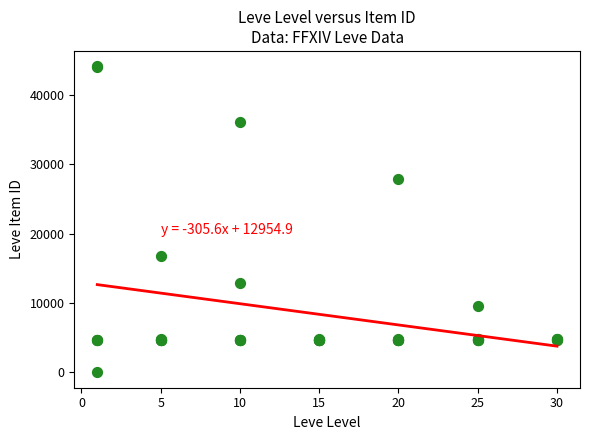

What Y value in the scatter plot is closest to 22050?

16734